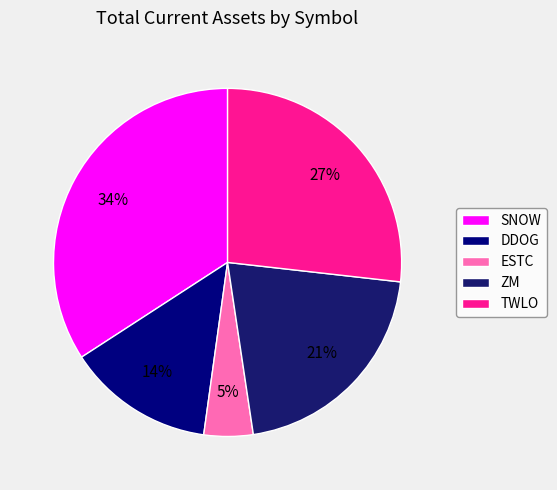

Does SNOW represent more than half of the total?

No